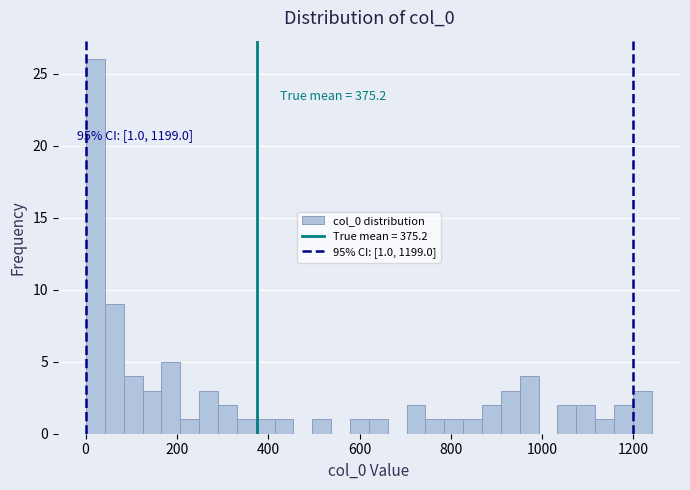

Read against the x-axis, roughly where is the centre of the tallest bar?

20